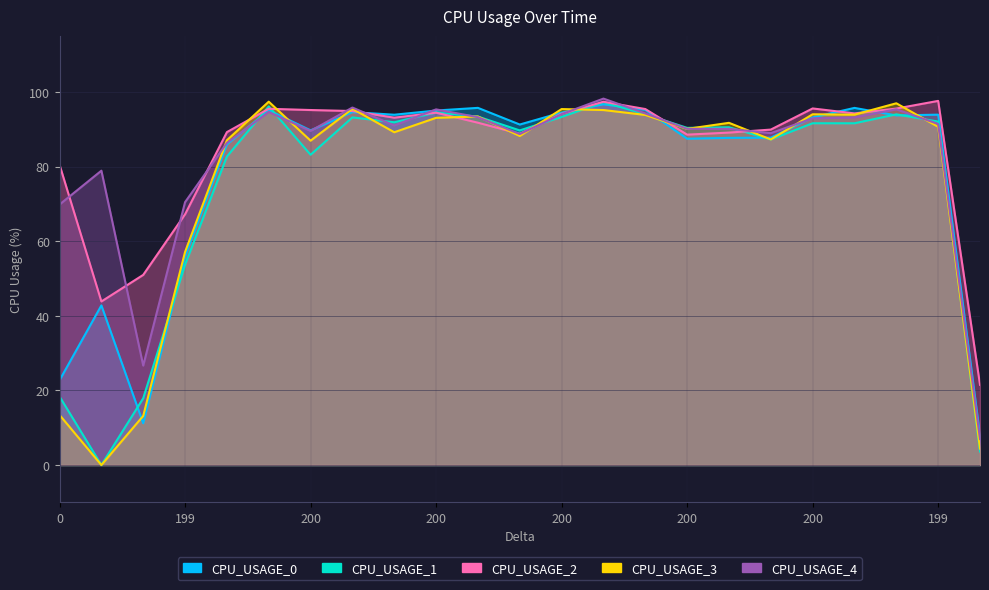

True or false: CPU_USAGE_1 and CPU_USAGE_3 cross at least once.

True